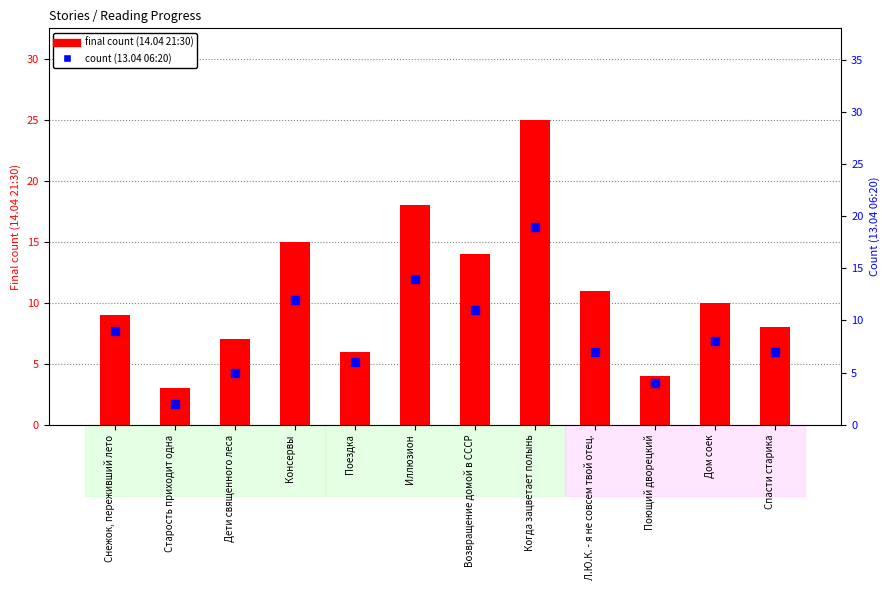

Which series contains the lowest Y value?

13.04 06:20